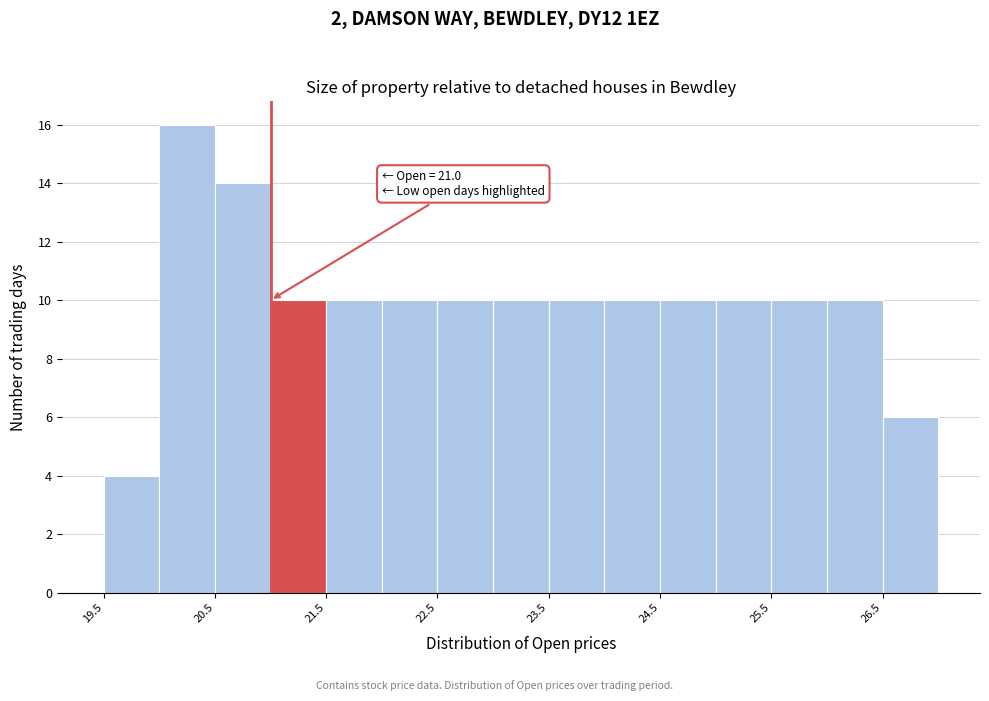

Which range on the x-axis has the tallest bar?

20.0 to 20.5